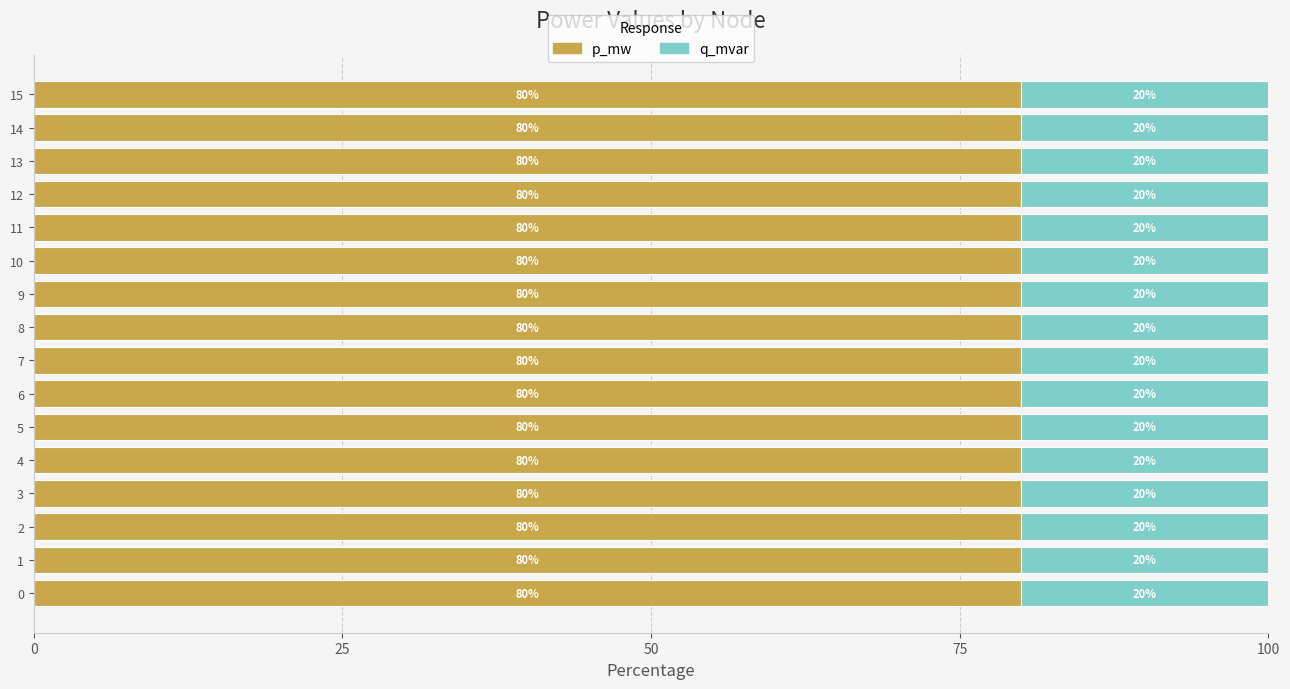

What is the total value across all series at 5?

100.0